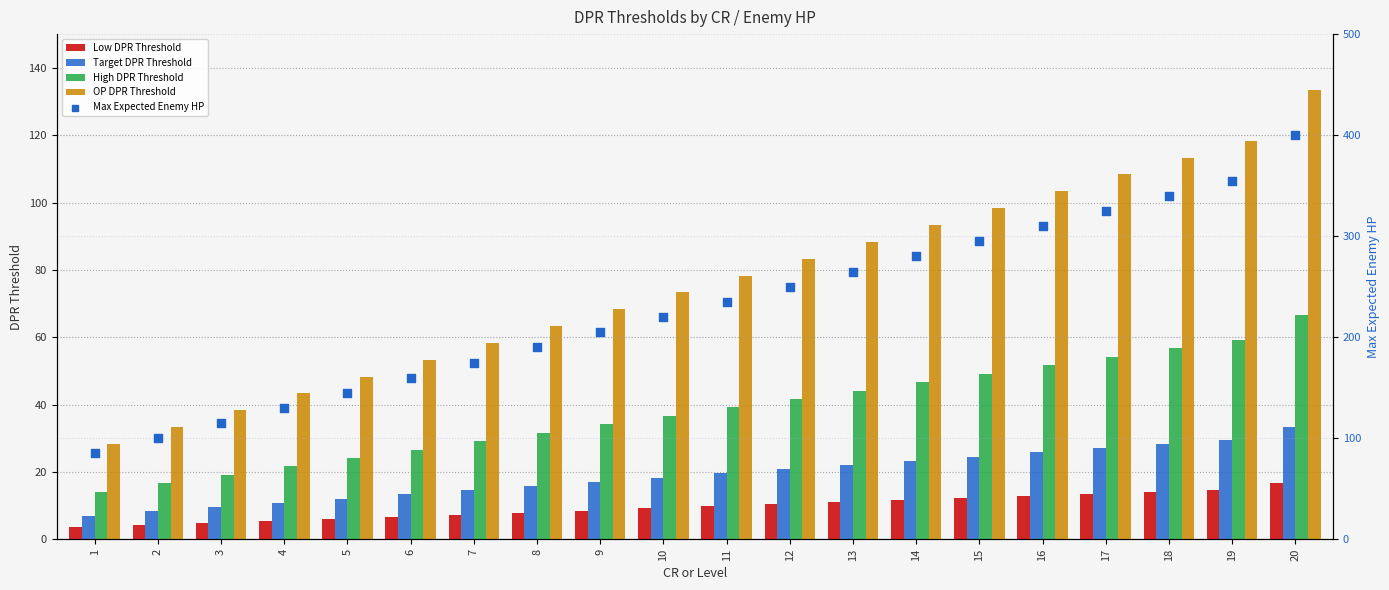

Which series has the largest total across all categories?

Max Expected Enemy HP